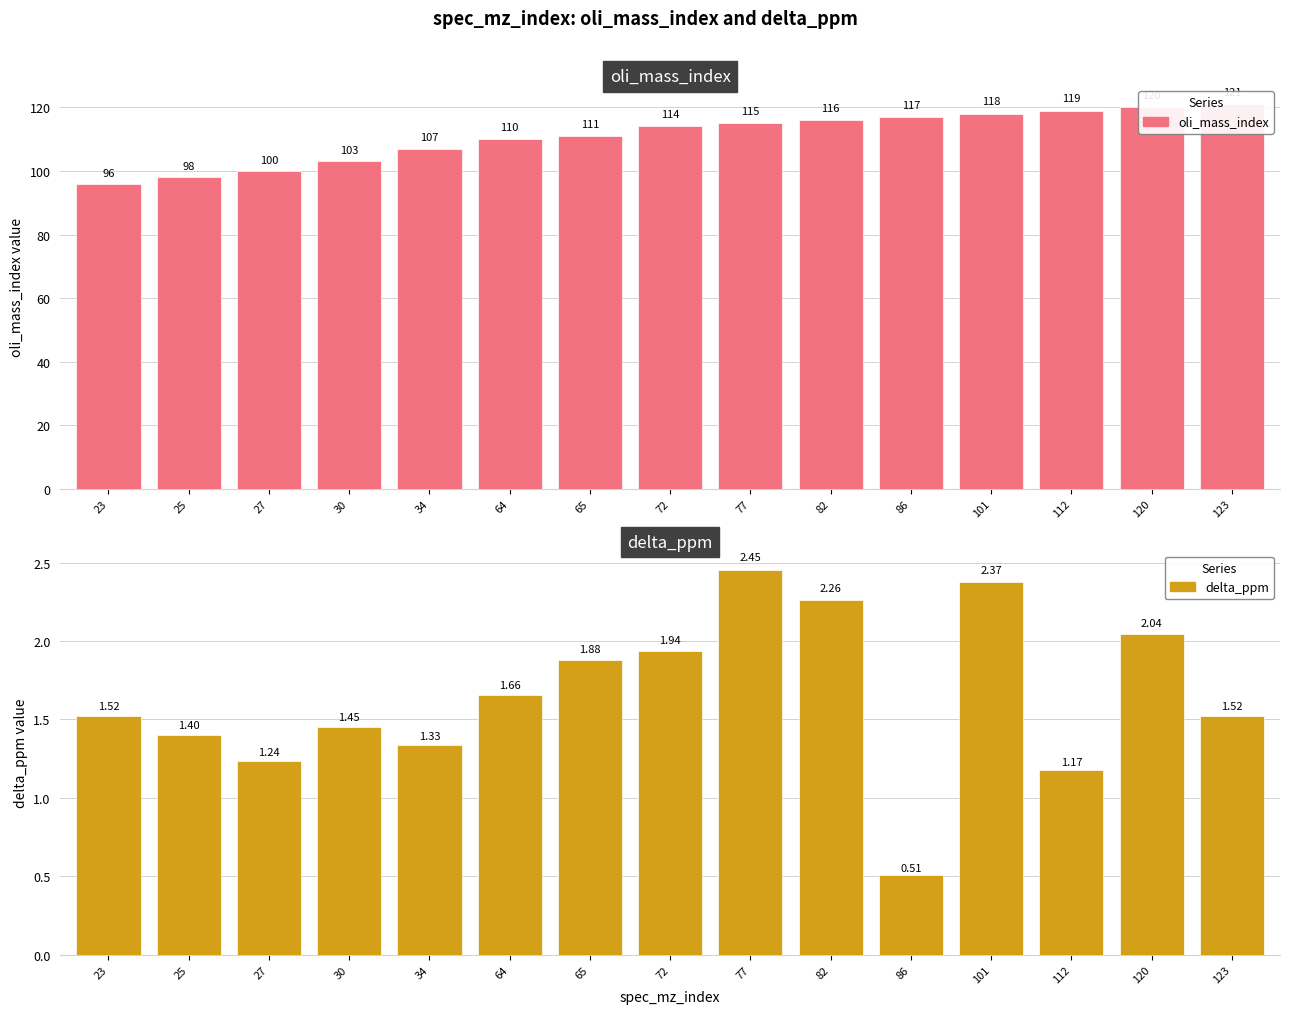

Between 82 and 25, which is larger?

82